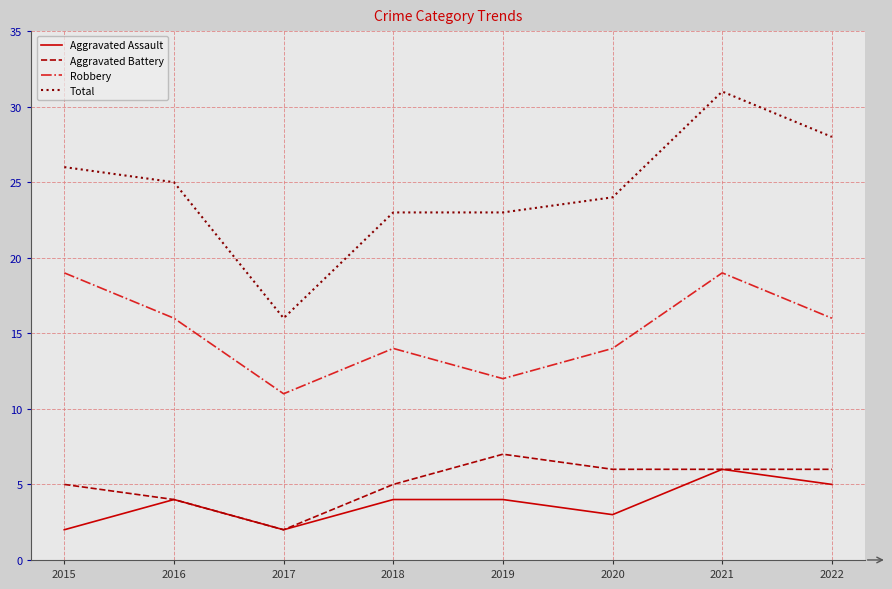

True or false: Total and Aggravated Assault intersect in this chart.

False